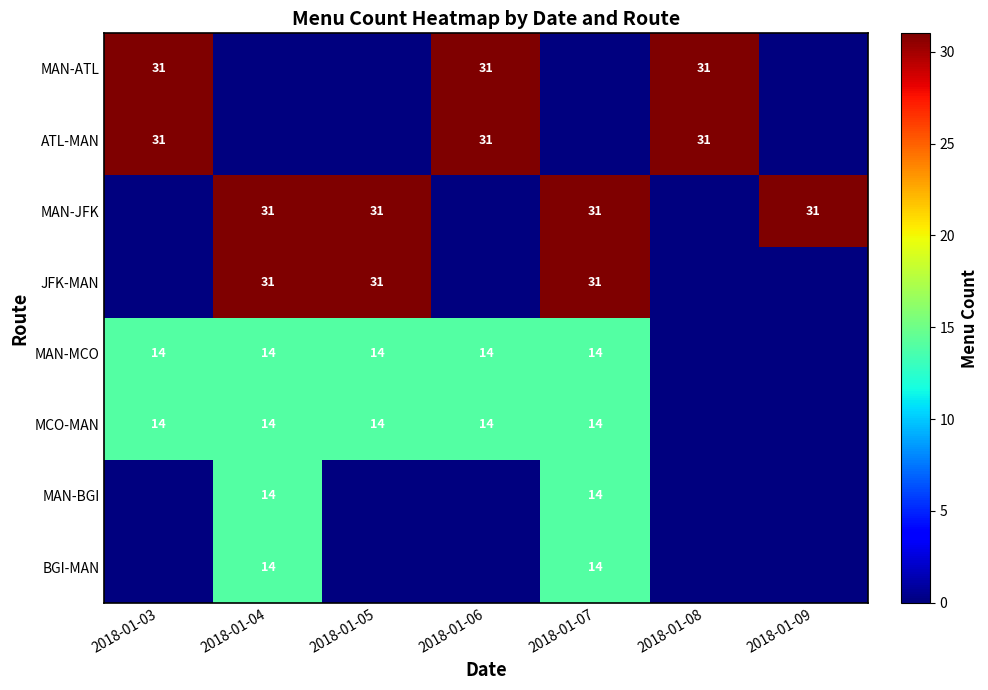

True or false: MCO-MAN has a value of 4 at 2018-01-04.

False